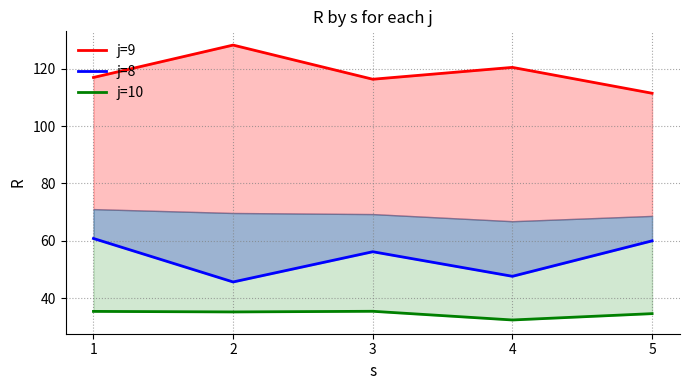

What is the difference between the highest and lowest values at 3?

80.8